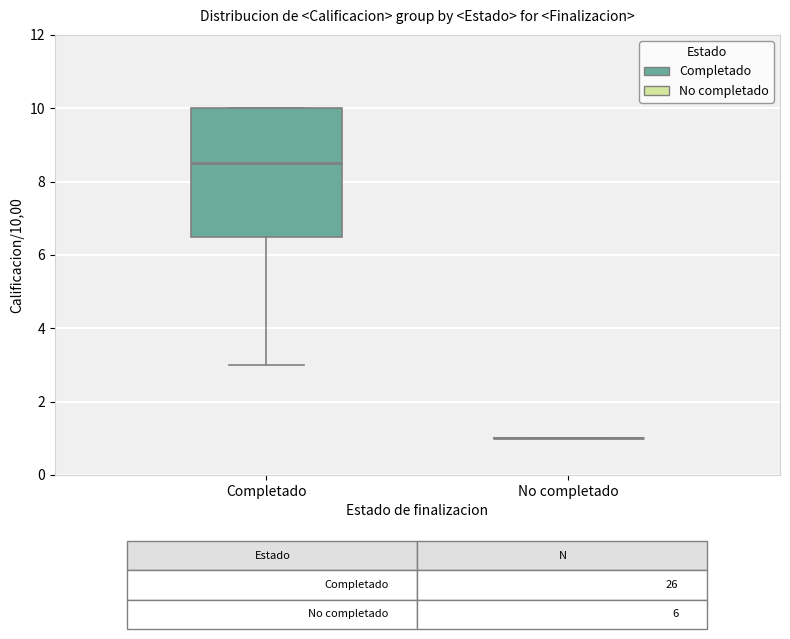

Which box is the tallest, from its lower edge to its upper edge?

Completado